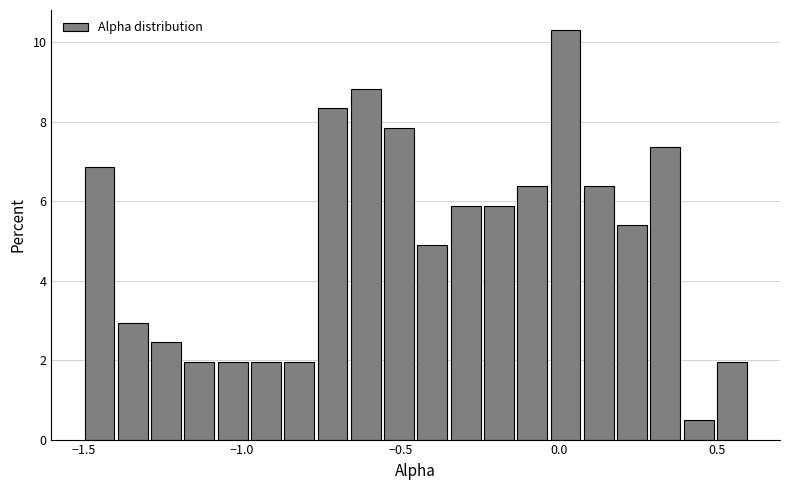

Read against the x-axis, roughly where is the centre of the tallest bar?

0.00